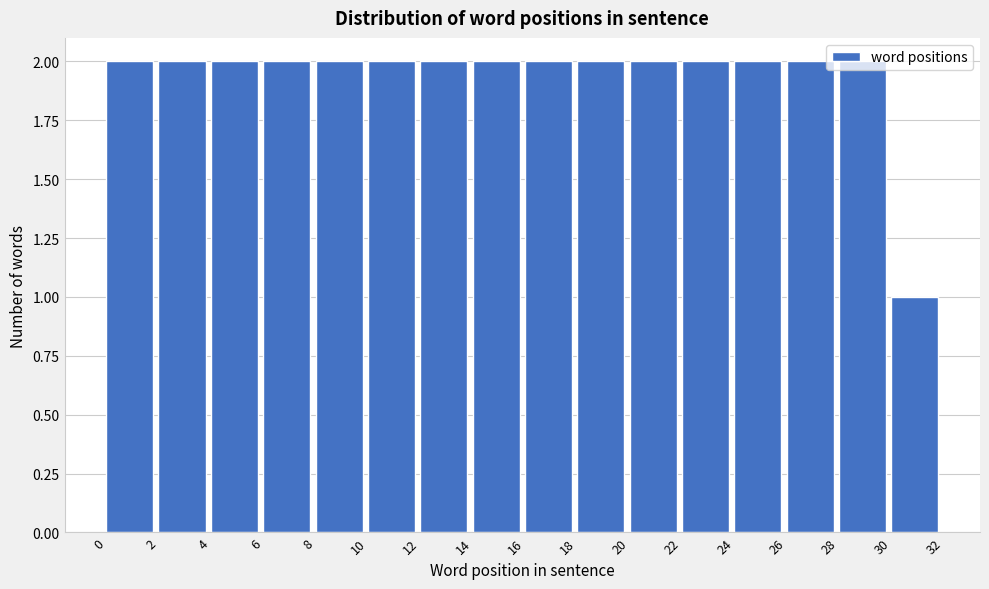

What is the height of the bar covering 10 to 12 on the x-axis? The values are not printed on the chart, so give them approximately, as read against the axis.

2